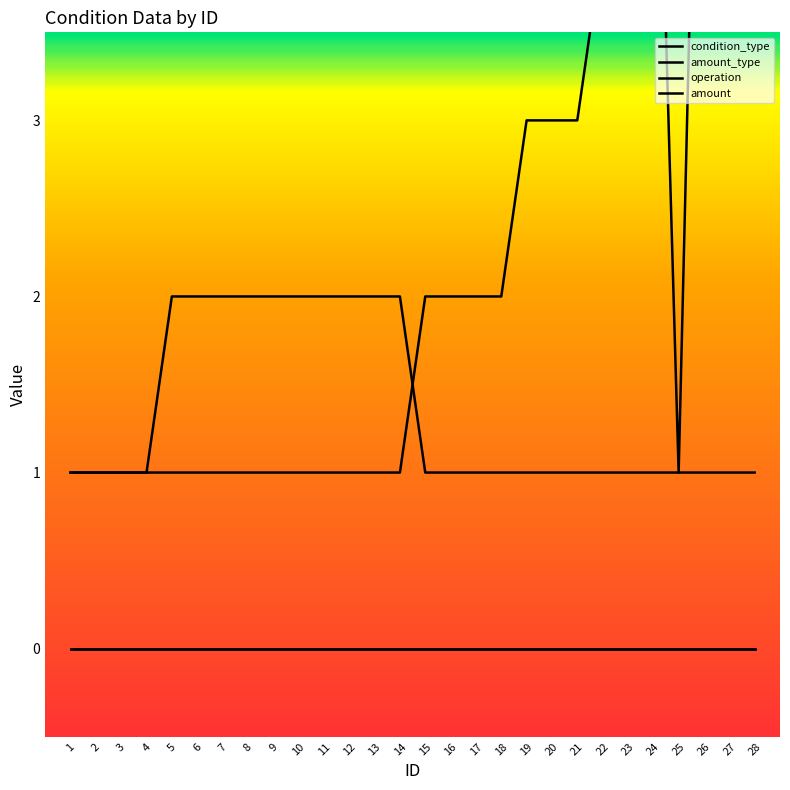

True or false: condition_type has a value of 1 at 7.

False